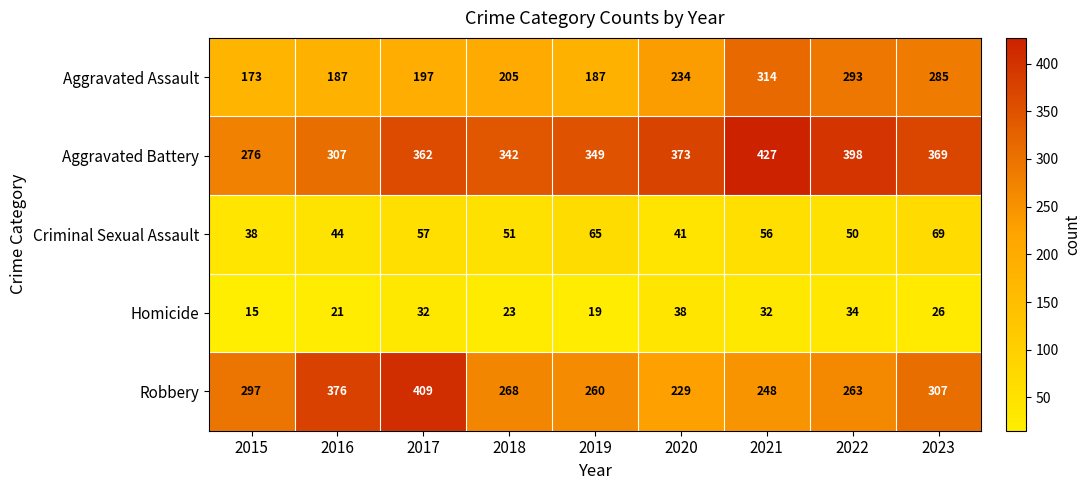

Which category has the highest value across all series?

2021